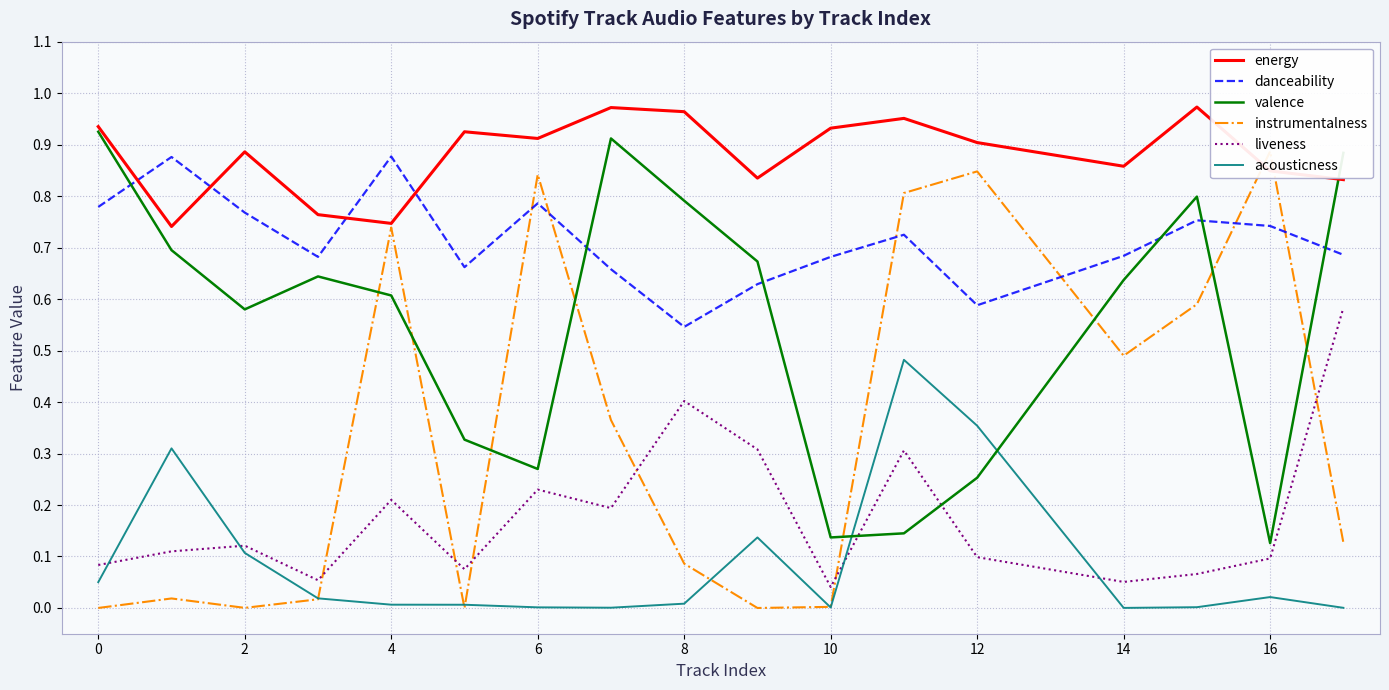

Is the value of acousticness at 0 greater than the value of danceability at 4?

No